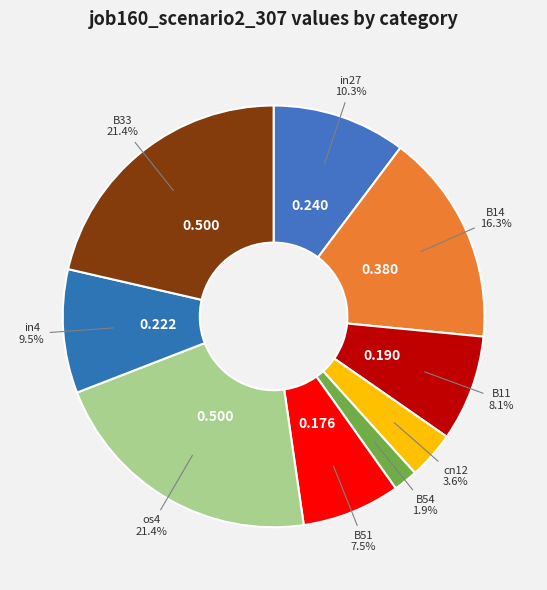

How many segments does this pie chart have?

9